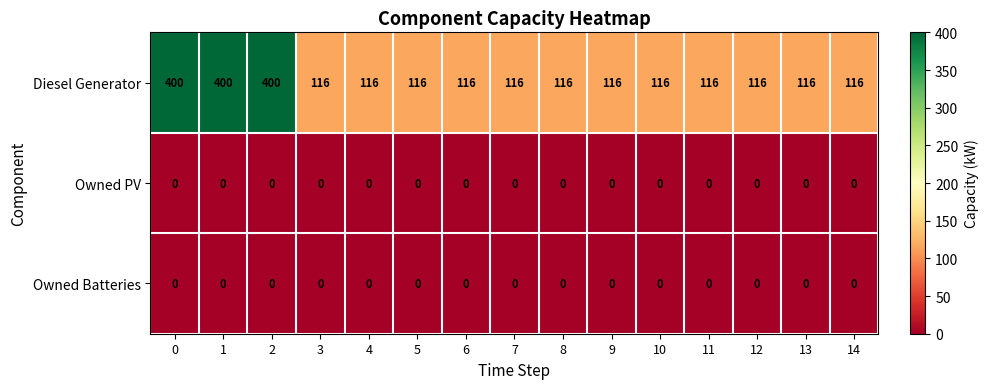

Which series has the largest range (max minus min)?

Diesel Generator